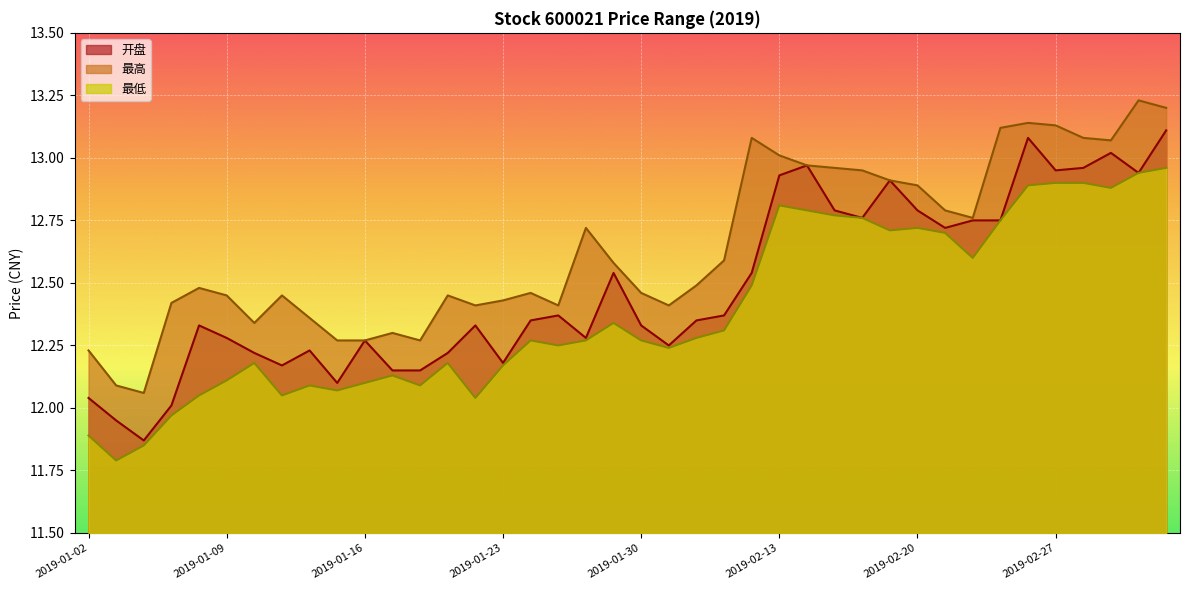

What is the approximate value of 开盘 at 2019-01-16?

12.3